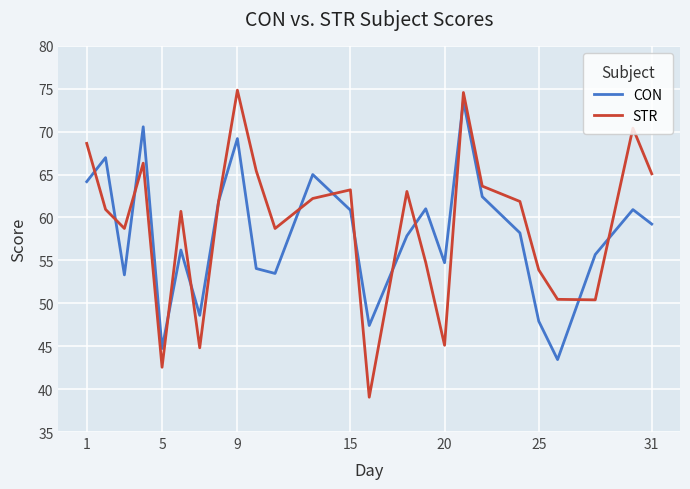

What is the minimum value shown in the chart?

39.1